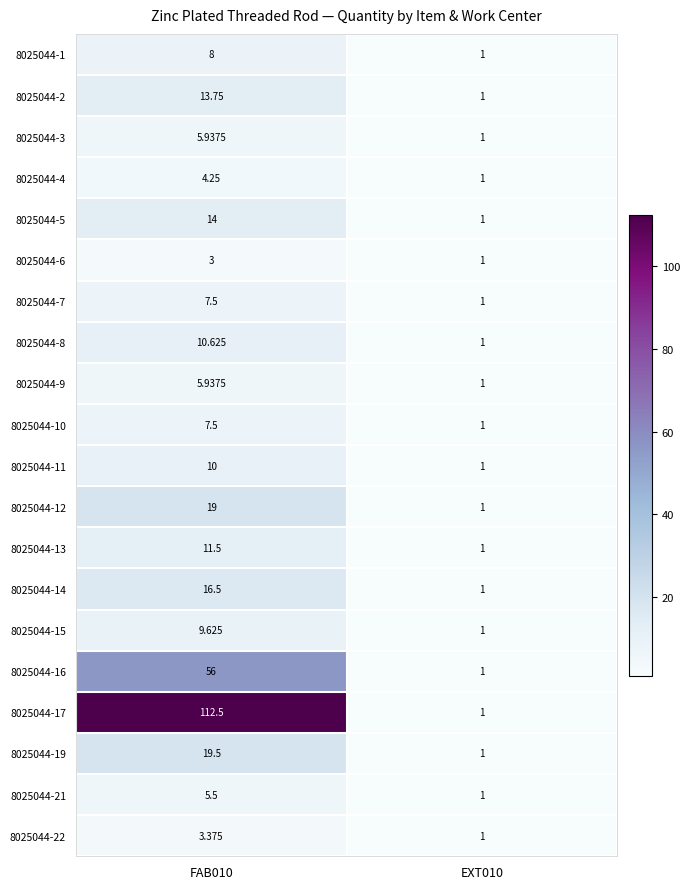

Is the value of 8025044-21 at FAB010 greater than the value of 8025044-17 at EXT010?

Yes